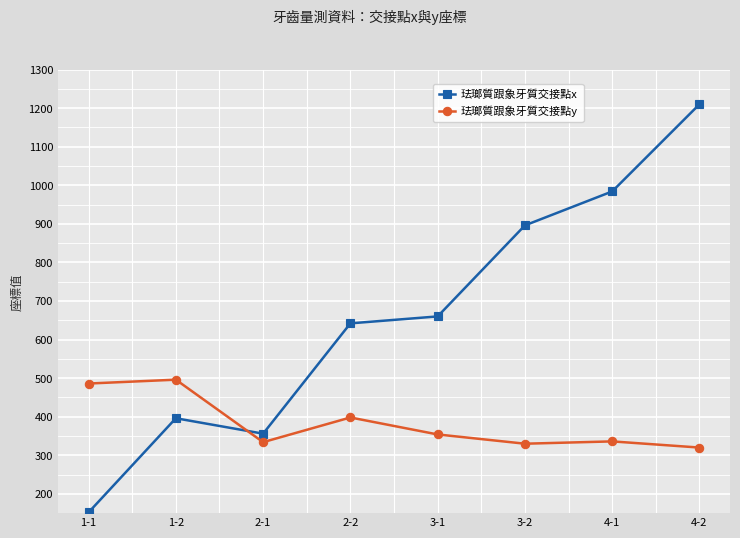

How many values in the 珐瑯質跟象牙質交接點y series are below 354?

4